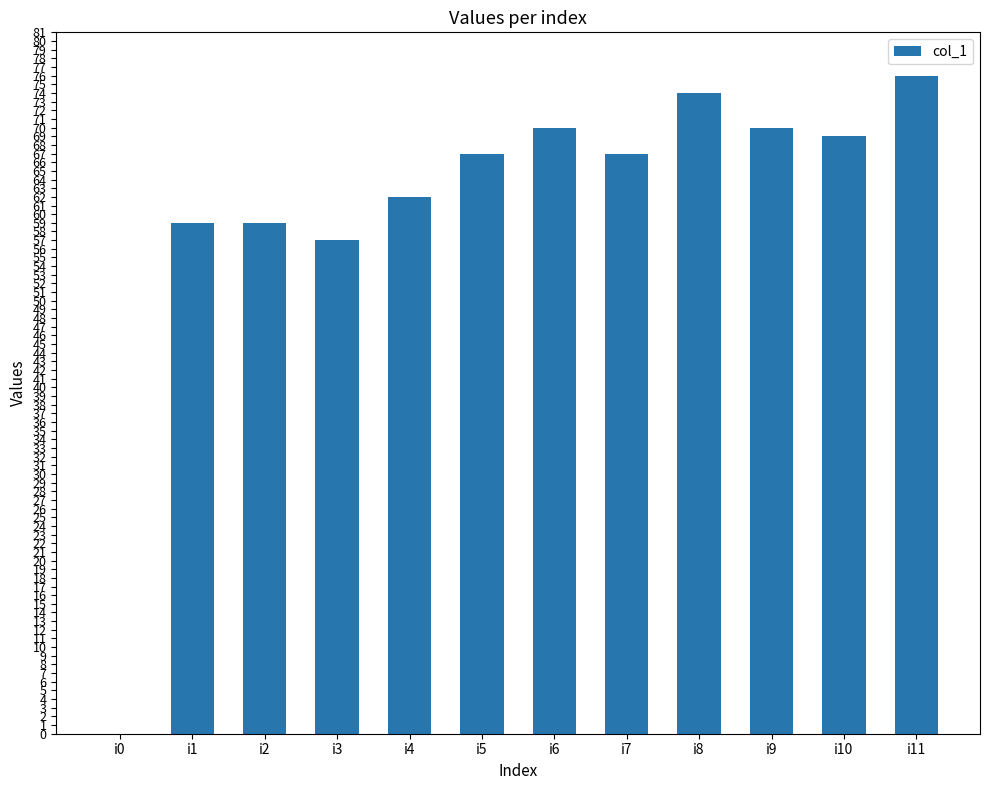

What is the greatest value displayed?

76